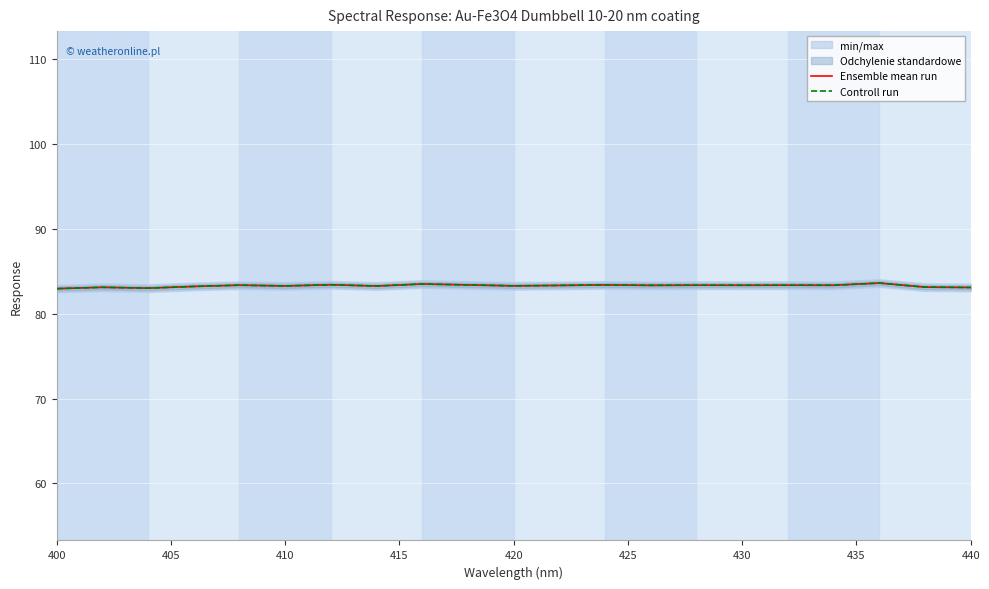

Is the value of Ensemble mean run at 15 greater than the value of Controll run at 435?

Yes